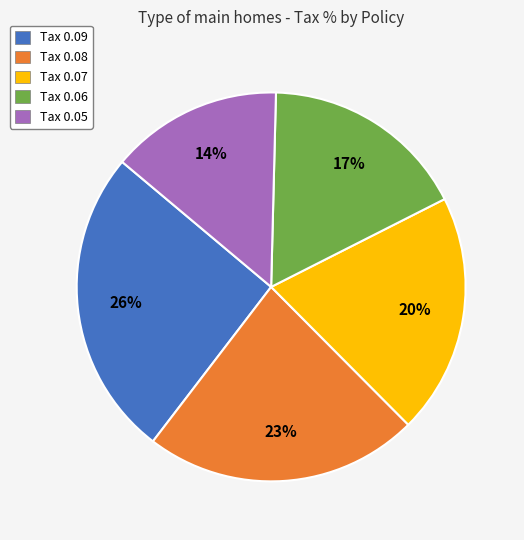

Rank the categories by value from lowest to highest.

Tax 0.05, Tax 0.06, Tax 0.07, Tax 0.08, Tax 0.09